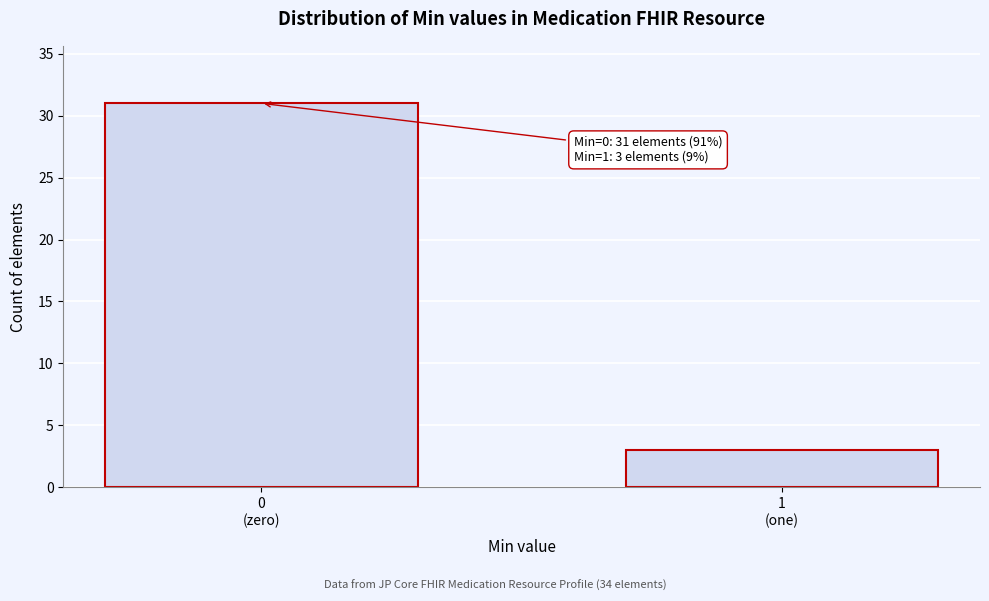

Reading left to right, transcribe all the data shown in this chart.

31	3